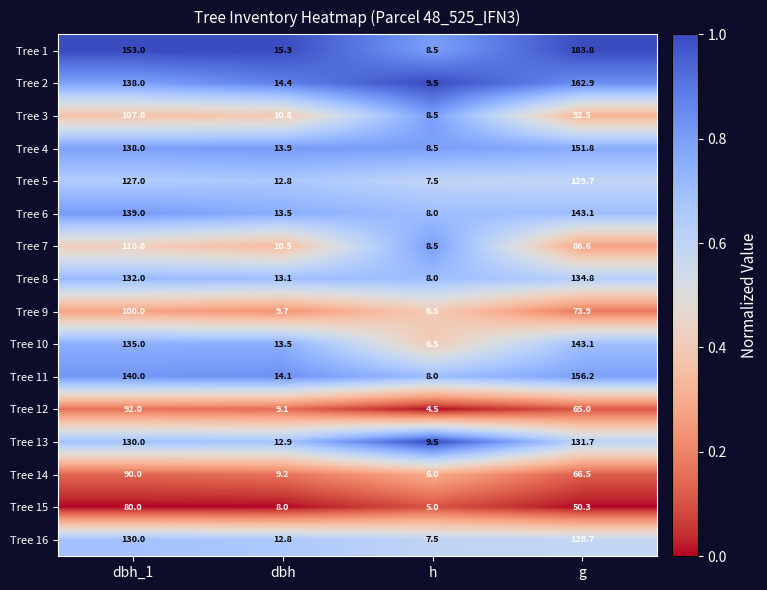

Which series changed the most between dbh_1 and g?

Tree 1